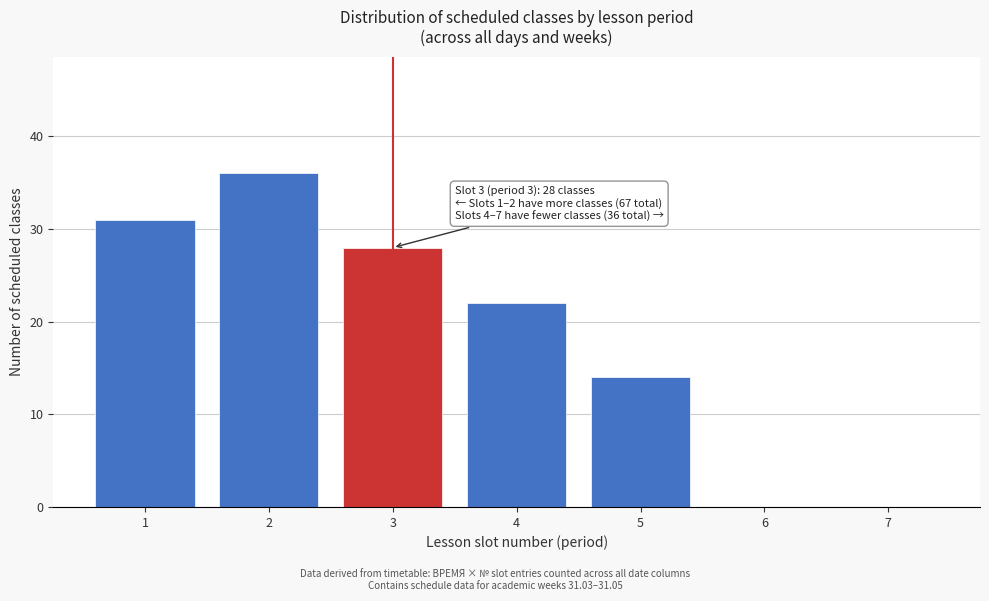

Reading right to left, what are all the values shown in this chart?

7=0	6=0	5=14	4=22	3=28	2=36	1=31